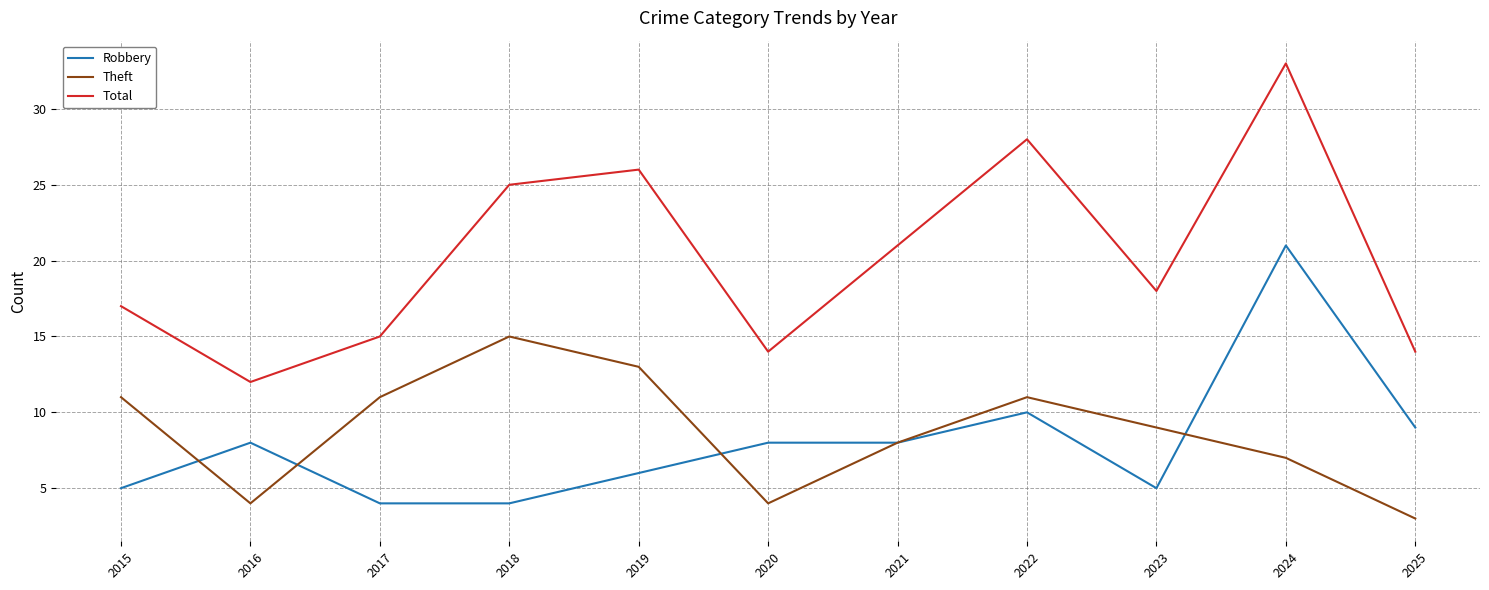

What is the difference between the second highest and second lowest values in the Robbery series?

6